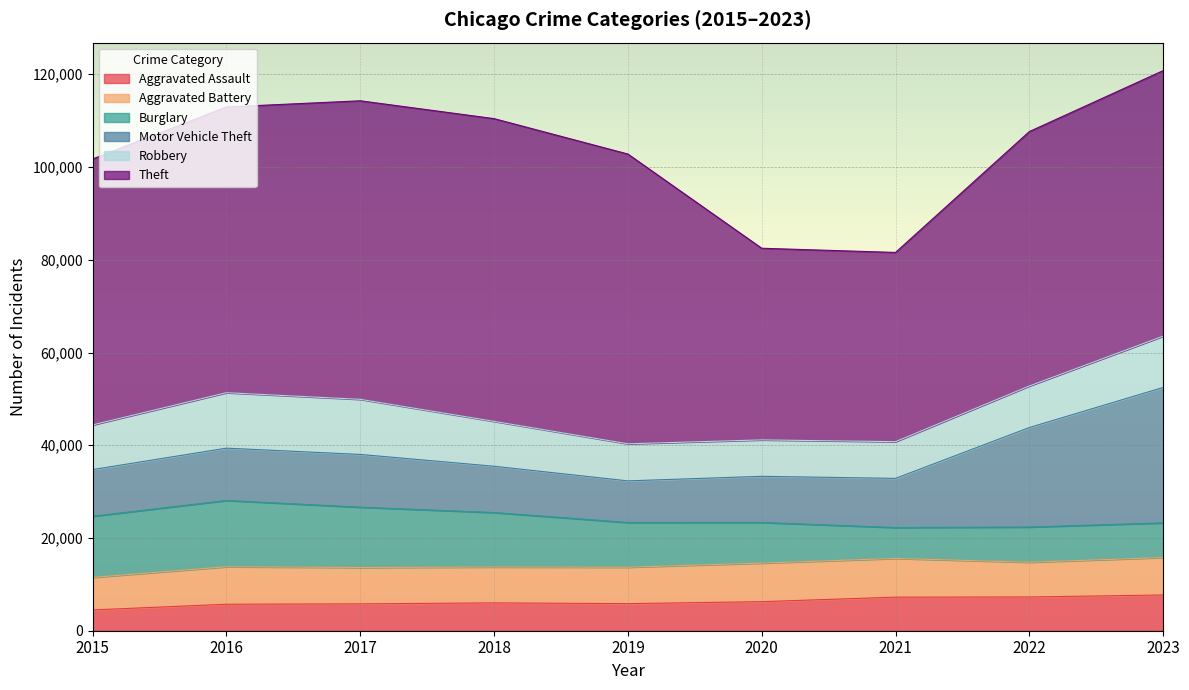

Reading right to left, list all the values displayed in this chart.

Aggravated Assault: 2023=7706	2022=7280	2021=7242	2020=6264	2019=5841	2018=6001	2017=5793	2016=5712	2015=4480
Aggravated Battery: 2023=8077	2022=7488	2021=8347	2020=8319	2019=7858	2018=7735	2017=7845	2016=8086	2015=7019
Burglary: 2023=7466	2022=7594	2021=6662	2020=8758	2019=9638	2018=11747	2017=13001	2016=14289	2015=13184
Motor Vehicle Theft: 2023=29214	2022=21456	2021=10602	2020=9959	2019=8977	2018=9985	2017=11380	2016=11286	2015=10068
Robbery: 2023=11059	2022=8963	2021=7918	2020=7855	2019=7995	2018=9681	2017=11880	2016=11960	2015=9638
Theft: 2023=57265	2022=54865	2021=40809	2020=41329	2019=62494	2018=65288	2017=64386	2016=61623	2015=57350